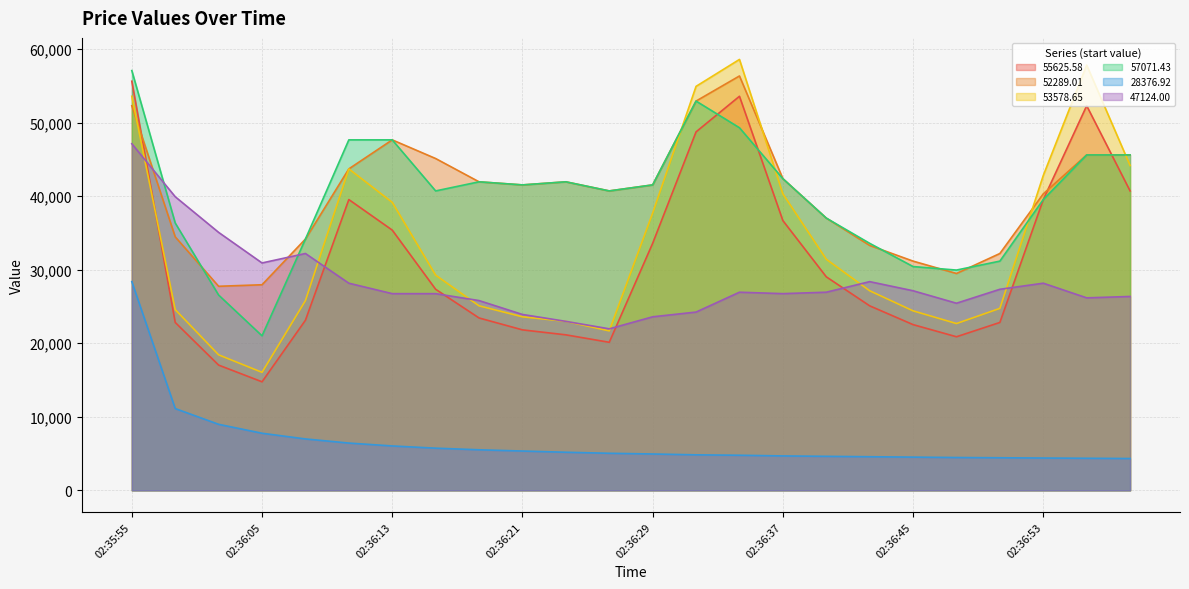

Is it true that 57071.43 equals 41528.6 at 02:36:29?

True